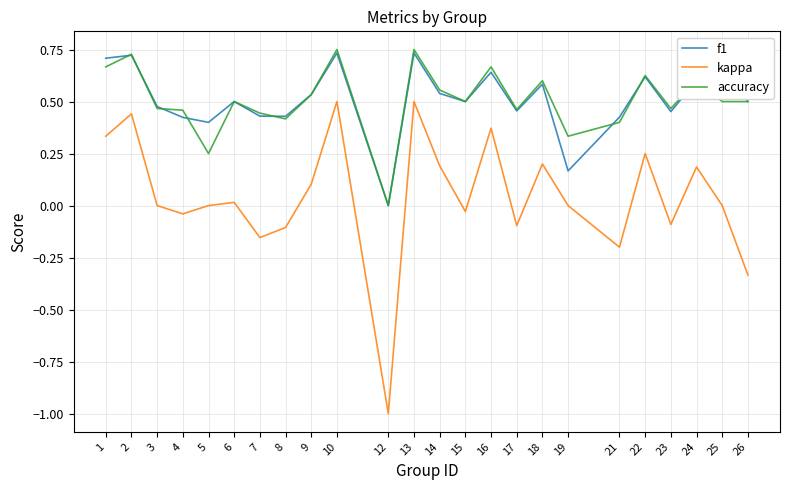

True or false: kappa and f1 intersect in this chart.

False